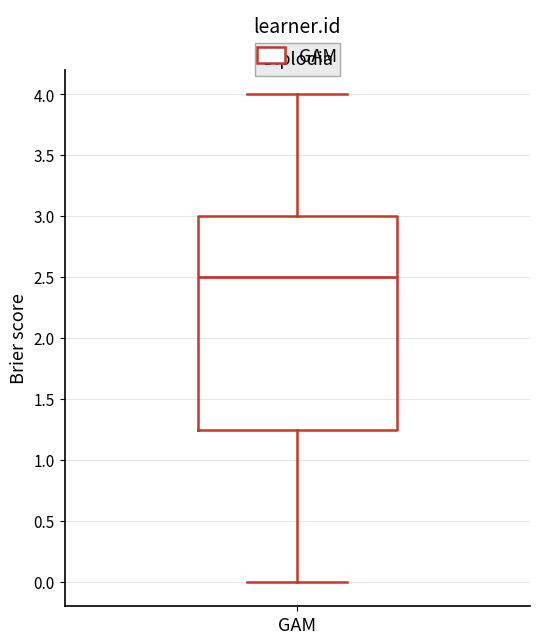

Transcribe this box plot: give where the median line is, the range the box spans, and where the two whiskers end, as read against the y-axis. The values are not printed on the chart, so give them approximately, as read against the axis.

median 2.50, box 1.25 to 3.00, whiskers 0.00 to 4.00